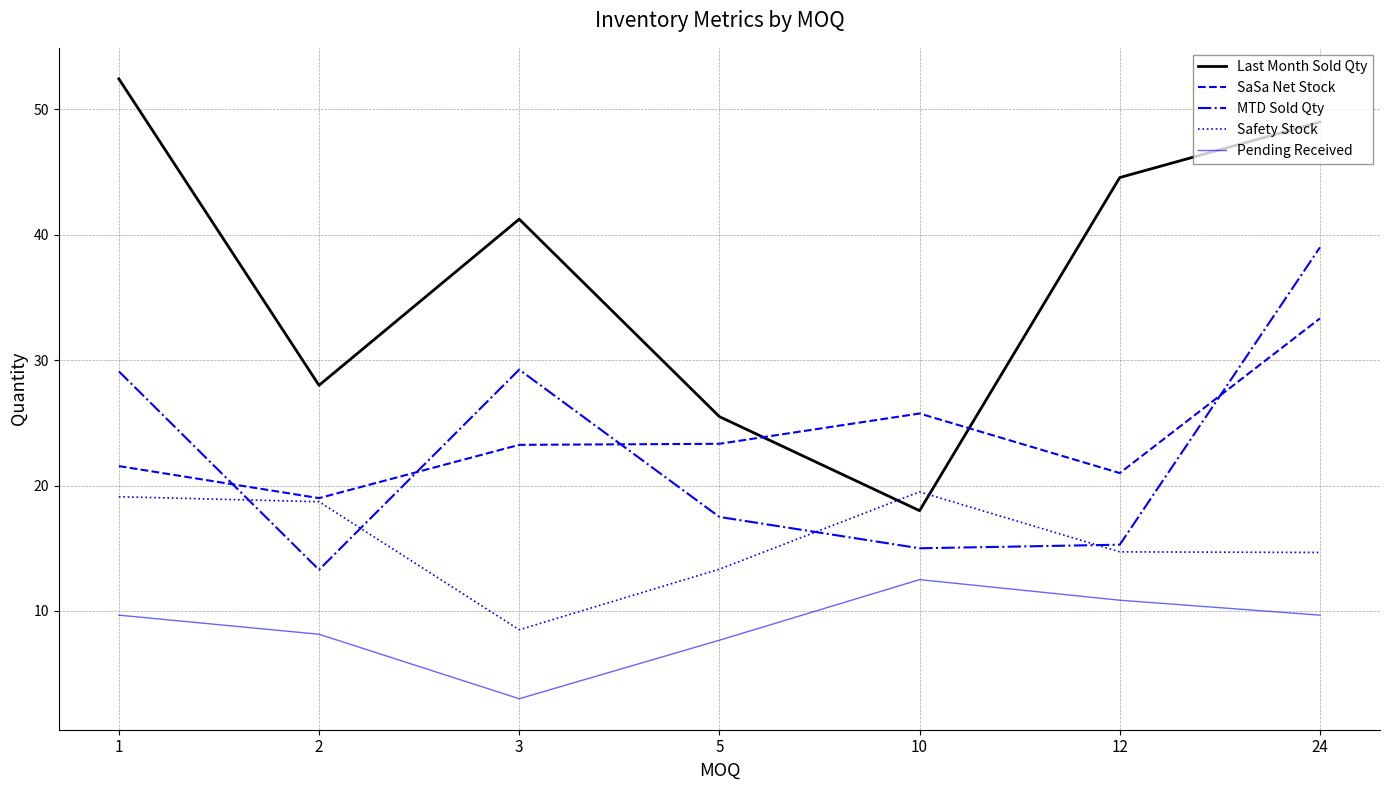

Rank the series by their maximum value, from lowest to highest.

Pending Received, Safety Stock, SaSa Net Stock, MTD Sold Qty, Last Month Sold Qty